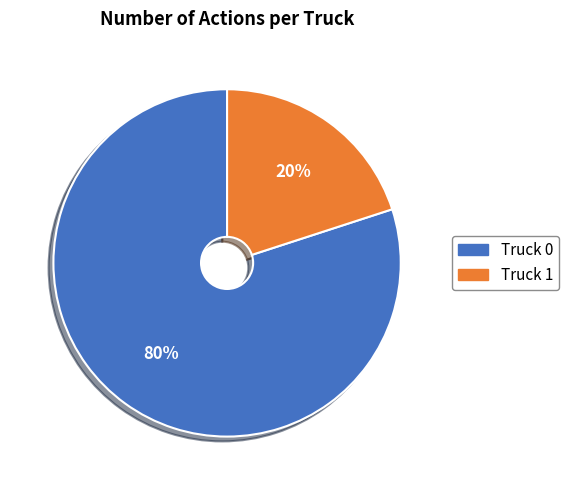

Count the number of slices in the pie.

2